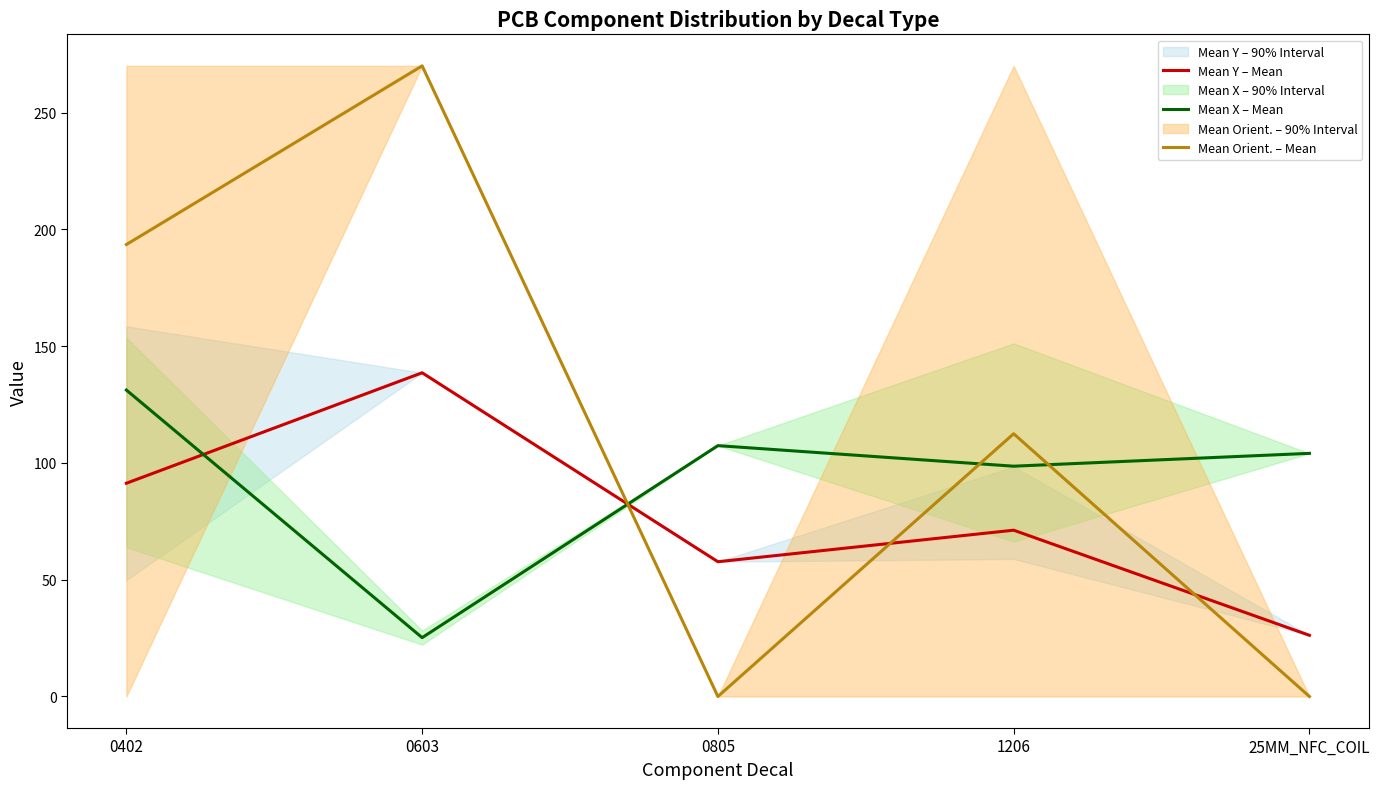

What is the label of the 4th point from the right?

0603